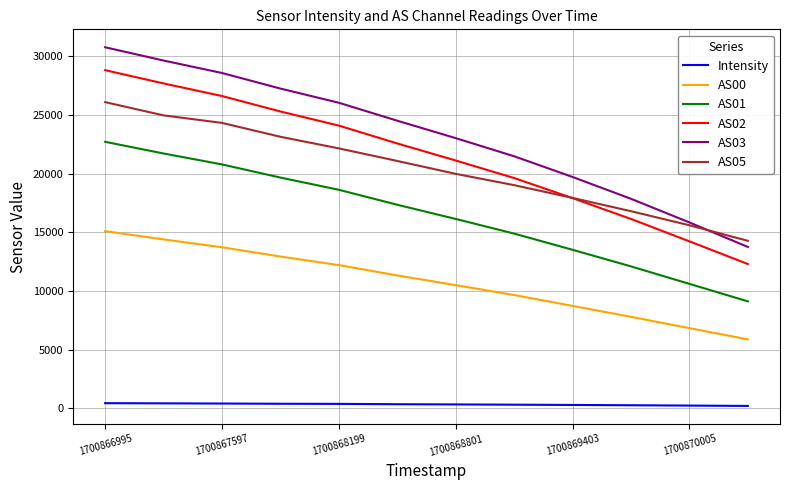

True or false: AS01 and AS03 intersect in this chart.

False